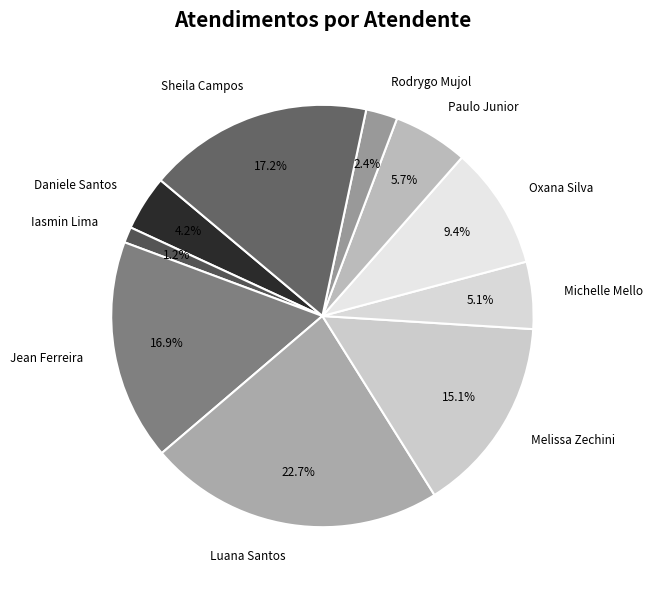

Is the sum of Rodrygo Mujol and Iasmin Lima greater than half?

No